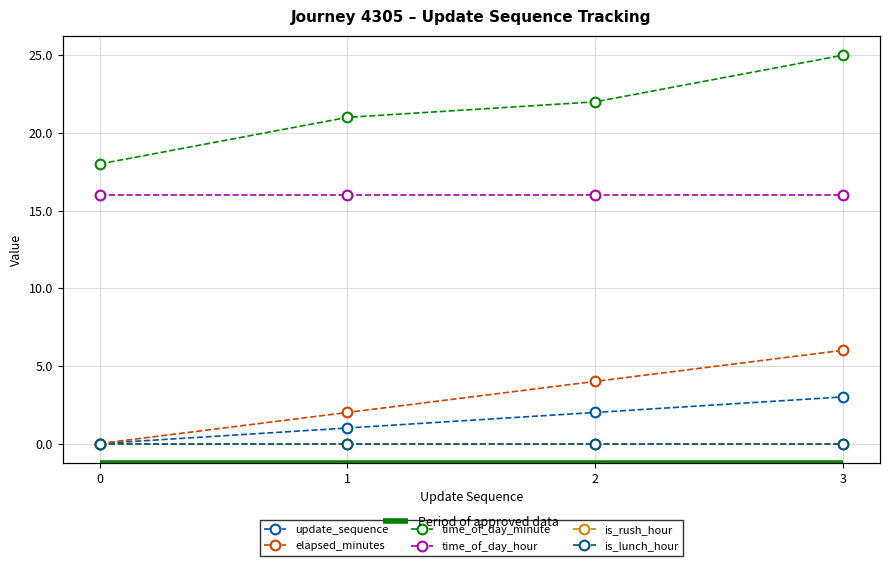

True or false: elapsed_minutes has more than 2 interior local peaks.

False